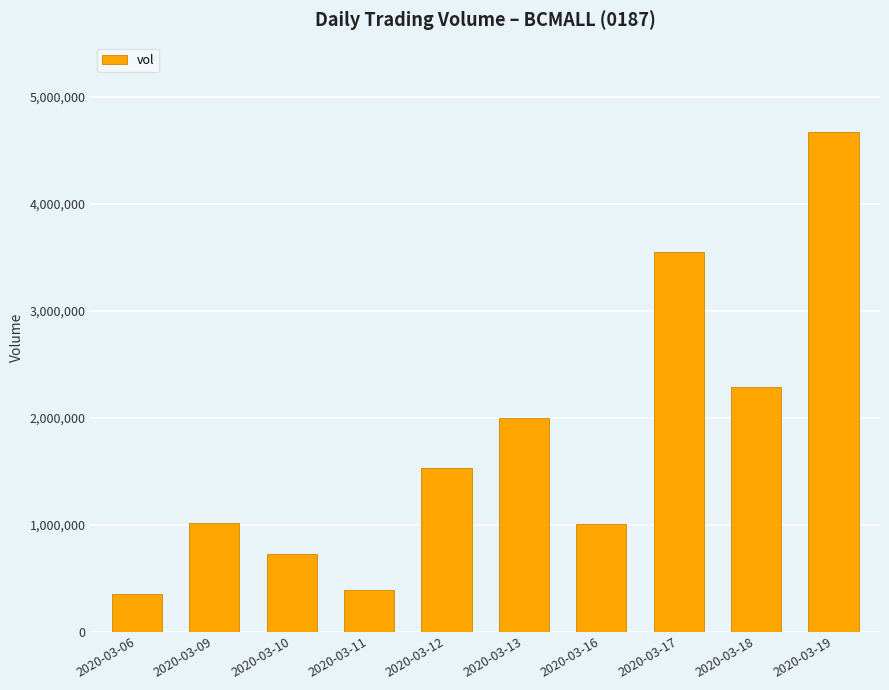

Where is the data nearest to the value 2508250?

2020-03-18